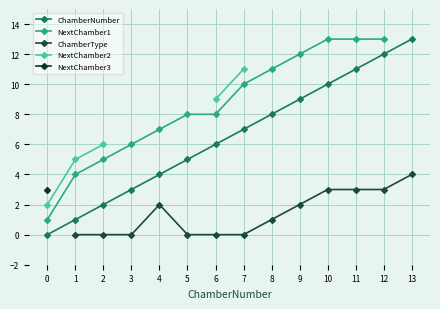

True or false: NextChamber3 and ChamberType cross at least once.

False